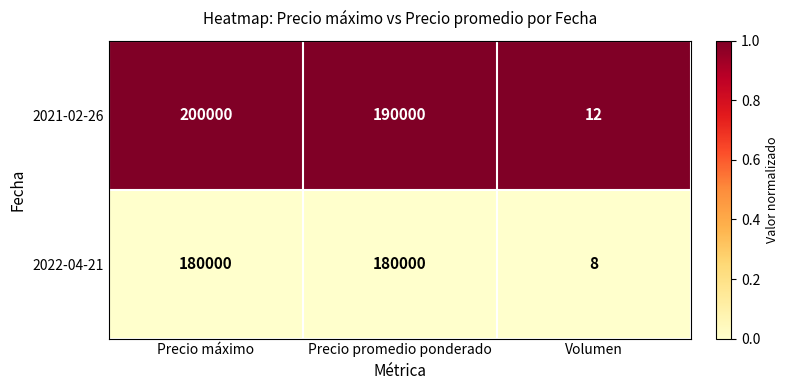

Which series has the largest range (max minus min)?

2021-02-26